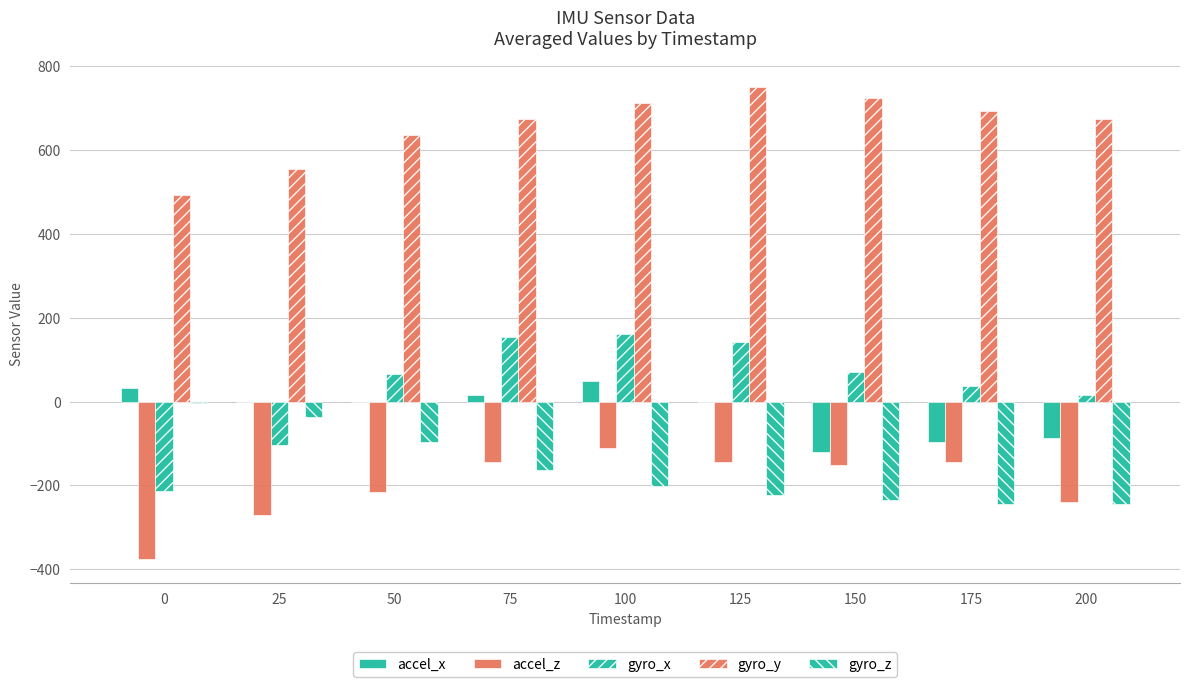

How many data points does each series have?

9